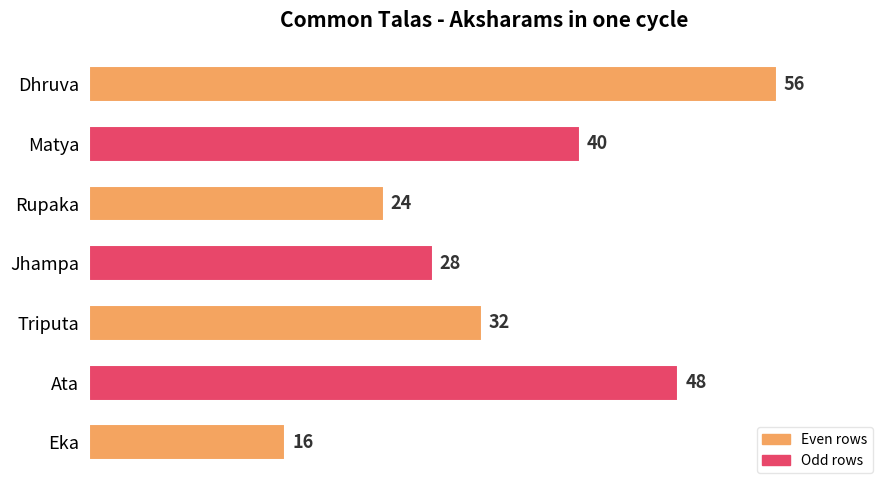

How many values are between 24 and 48?

5